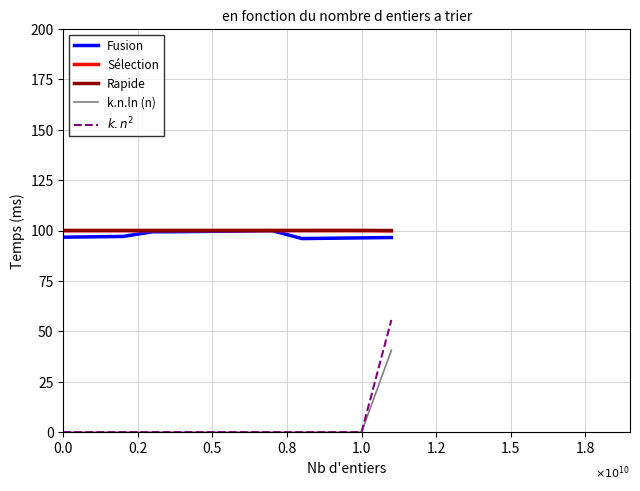

At how many categories does at least one series exceed 41?

12